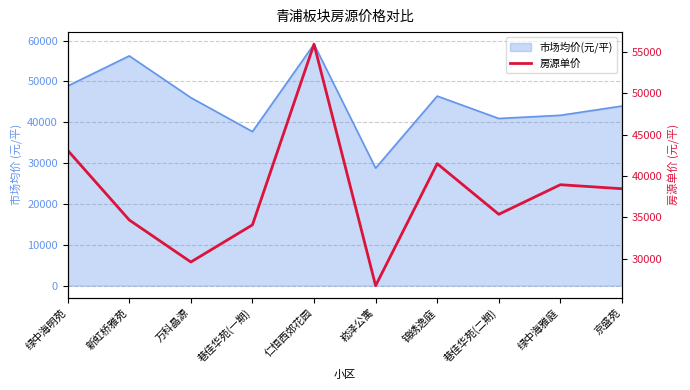

The chart shows a value of 15231 at 新虹桥雅苑. True or false?

False